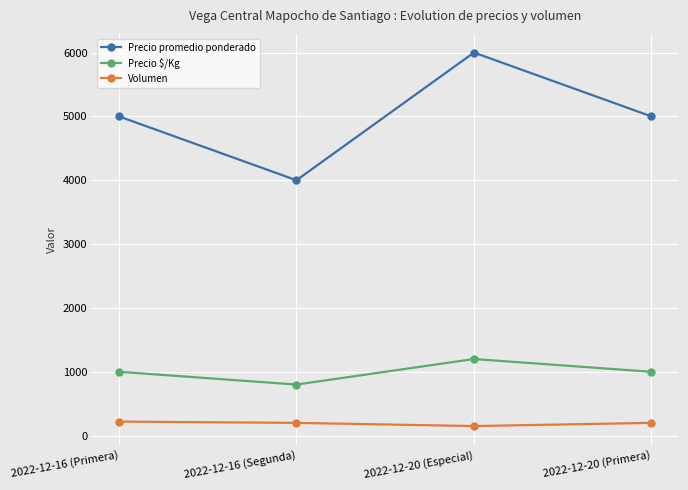

How many data points in Precio $/Kg are less than 1000?

1